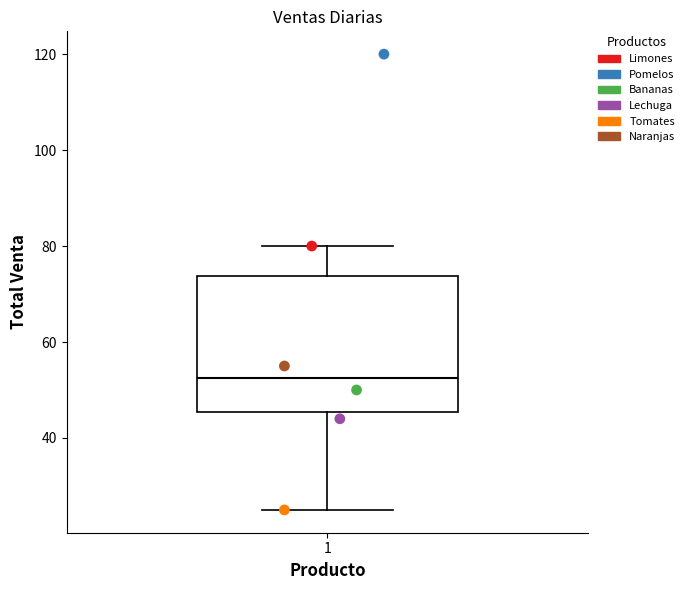

Where does the median line of the box at x = 1 sit on the y-axis? The values are not printed on the chart, so give them approximately, as read against the axis.

52